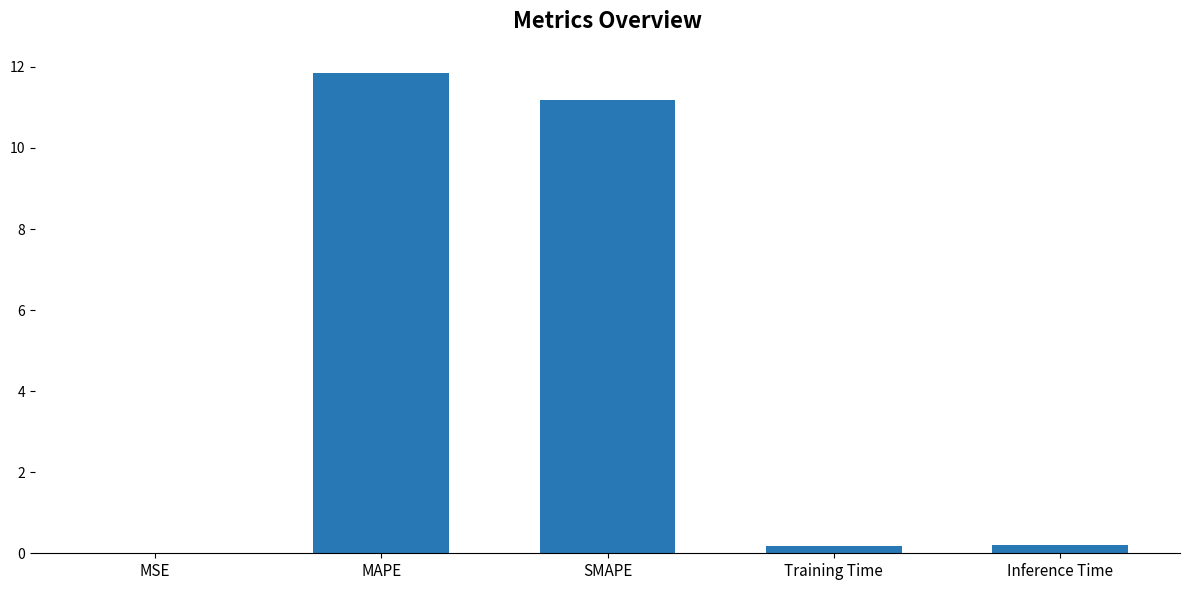

What is the difference between the values at Inference Time and MAPE?

11.7